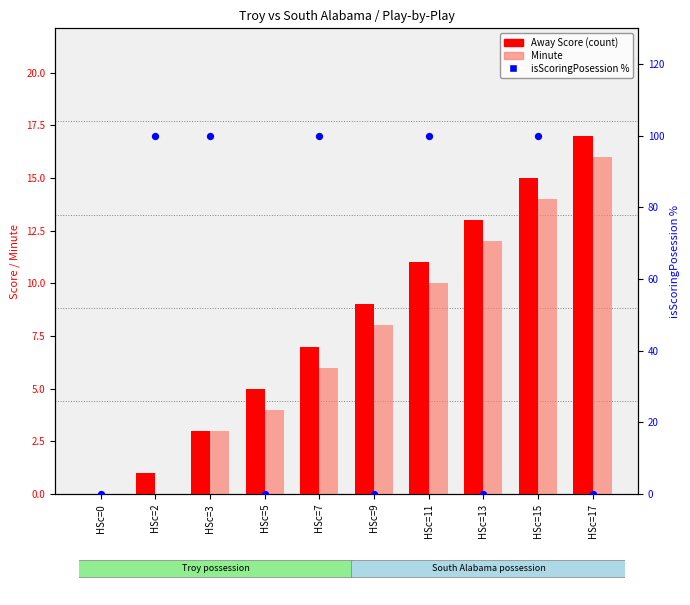

What are all the series names shown in the legend?

Away Score, Minute, isScoringPosession %